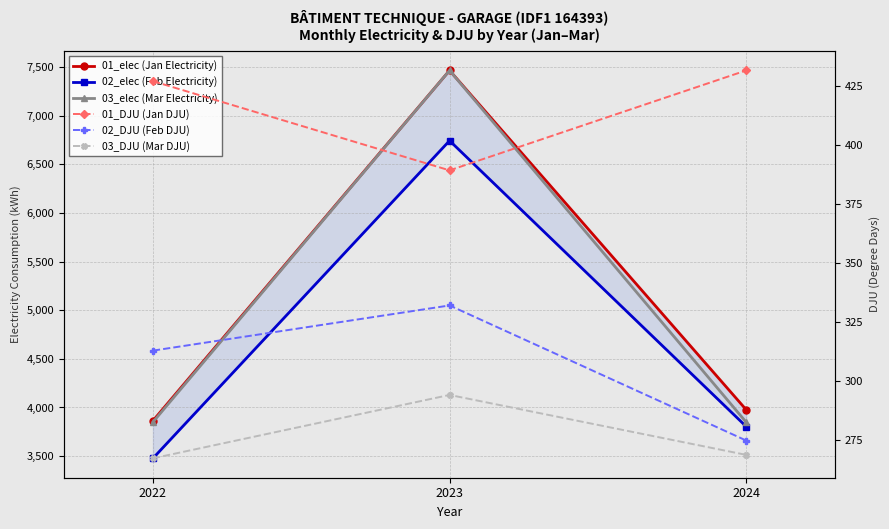

Reading left to right, list all the values displayed in this chart.

01_elec (Jan Electricity): 2022=3863.7	2023=7467.2	2024=3976.8
02_elec (Feb Electricity): 2022=3476.8	2023=6744.6	2024=3803.9
03_elec (Mar Electricity): 2022=3849.3	2023=7467.2	2024=3848.3
01_DJU (Jan DJU): 2022=426.9	2023=389.1	2024=431.4
02_DJU (Feb DJU): 2022=312.7	2023=331.9	2024=274.6
03_DJU (Mar DJU): 2022=267.1	2023=293.9	2024=268.5